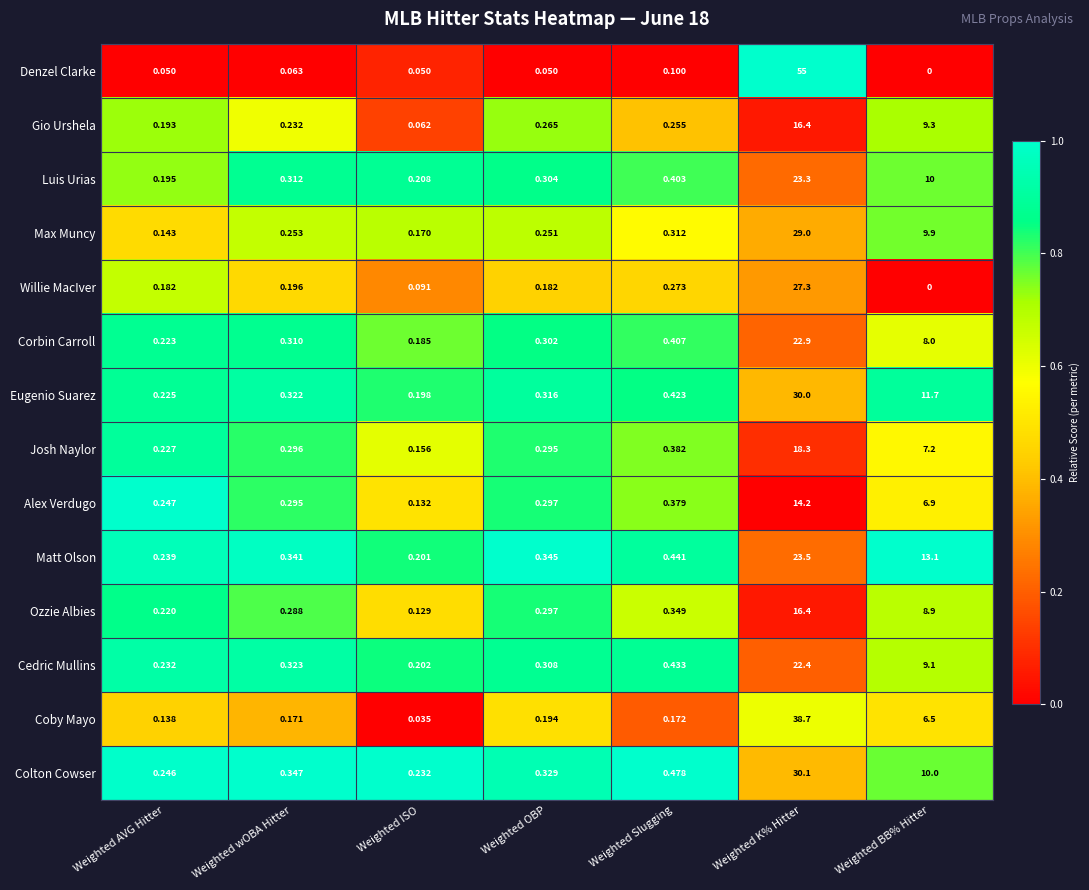

What is the total value across all series at Weighted K% Hitter?

367.5